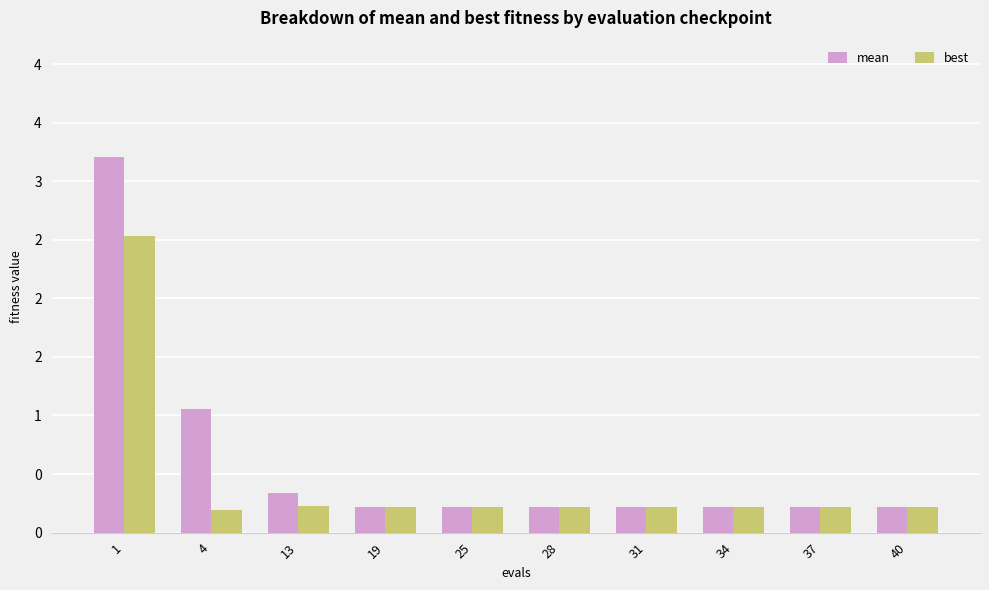

Read the mean value at 34.

0.2